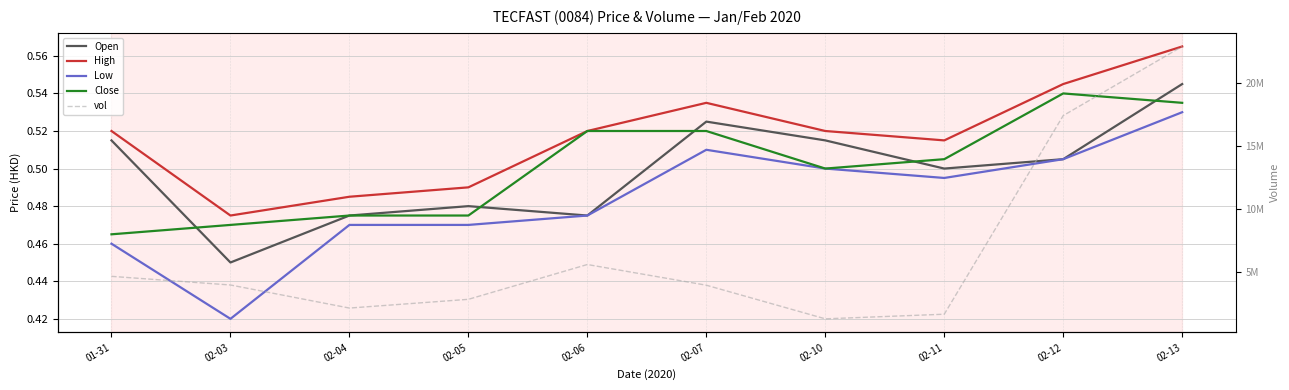

What is the total value across all series at 02-07?

3945702.1